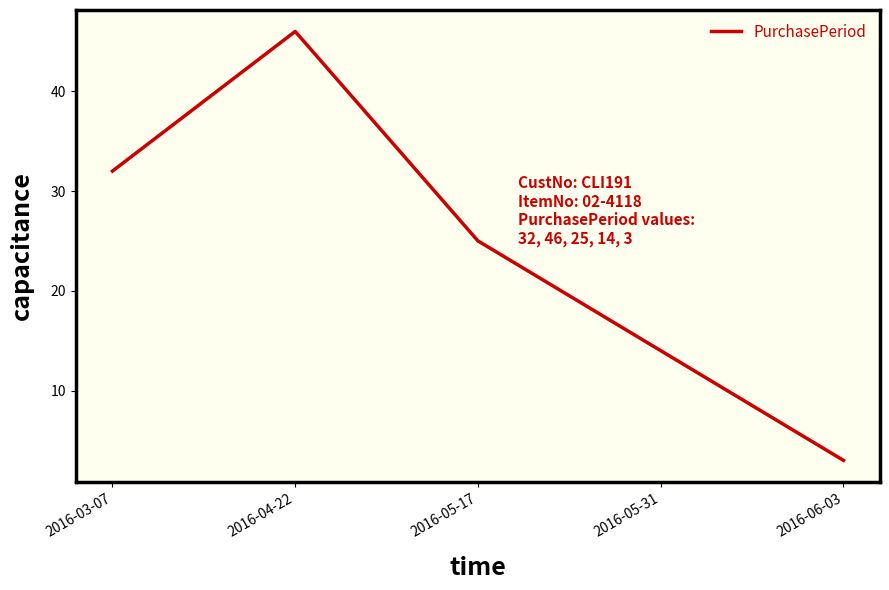

Approximately how many times larger is the value at 2016-03-07 compared to 2016-04-22?

0.7